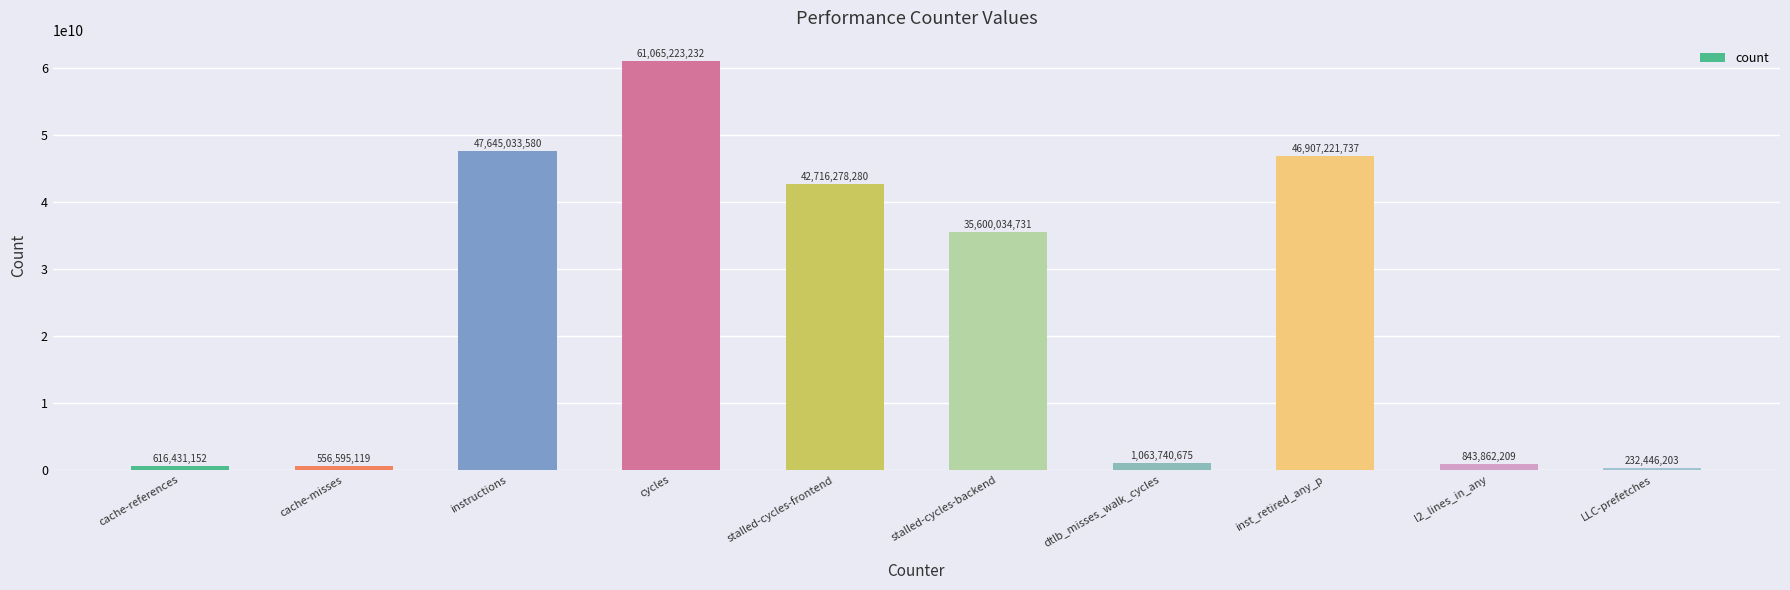

Approximately how many times larger is the value at instructions compared to stalled-cycles-frontend?

1.1